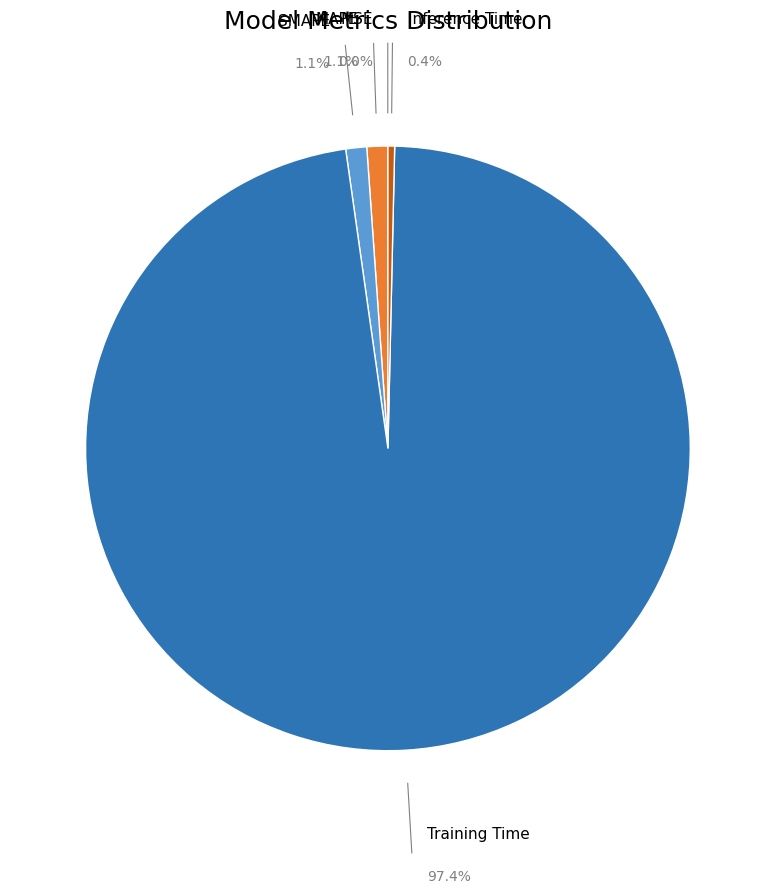

Is it true that MSE is 0% of the pie?

True